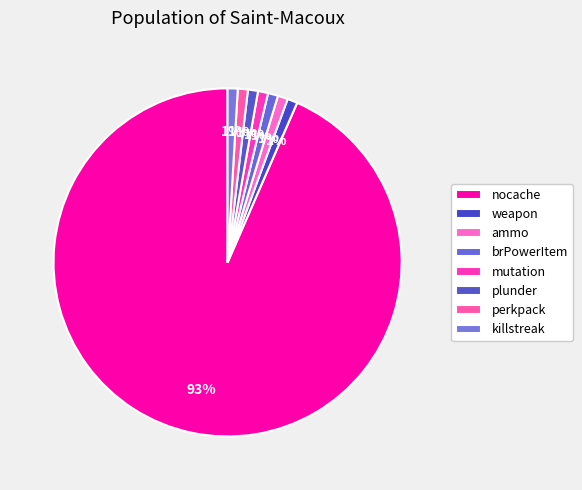

Which category has the smallest portion of the pie?

weapon